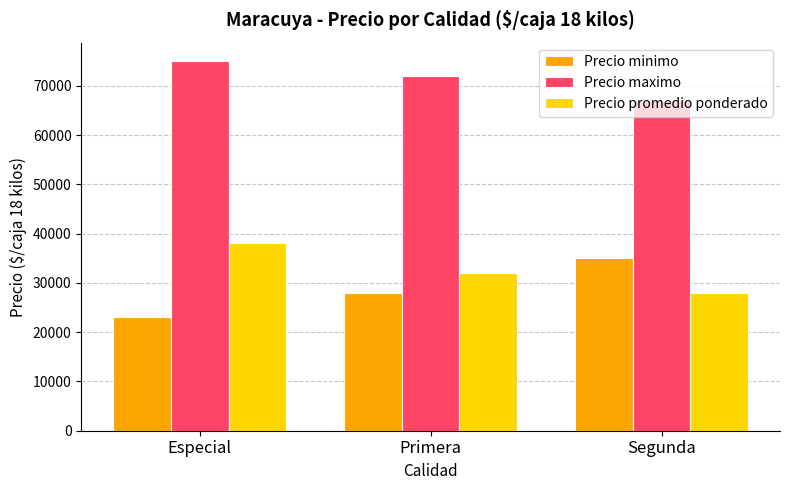

What is the label of the 3rd bar from the right?

Especial